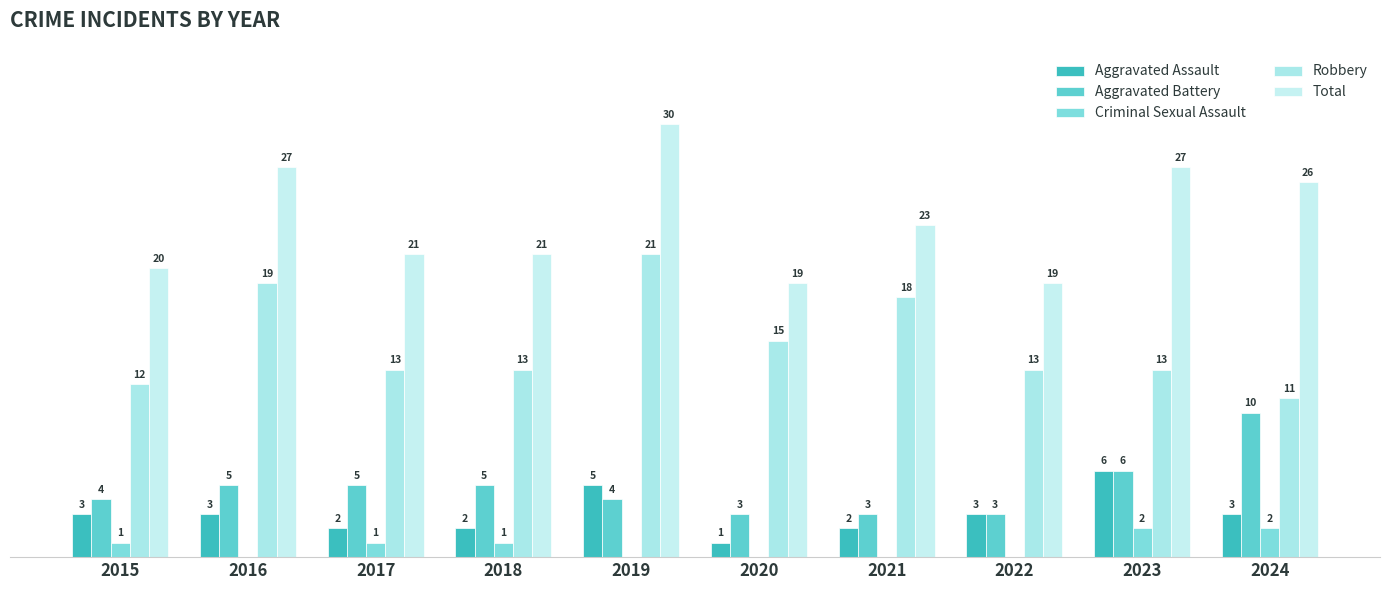

What are all the series names shown in the legend?

Aggravated Assault, Aggravated Battery, Criminal Sexual Assault, Robbery, Total